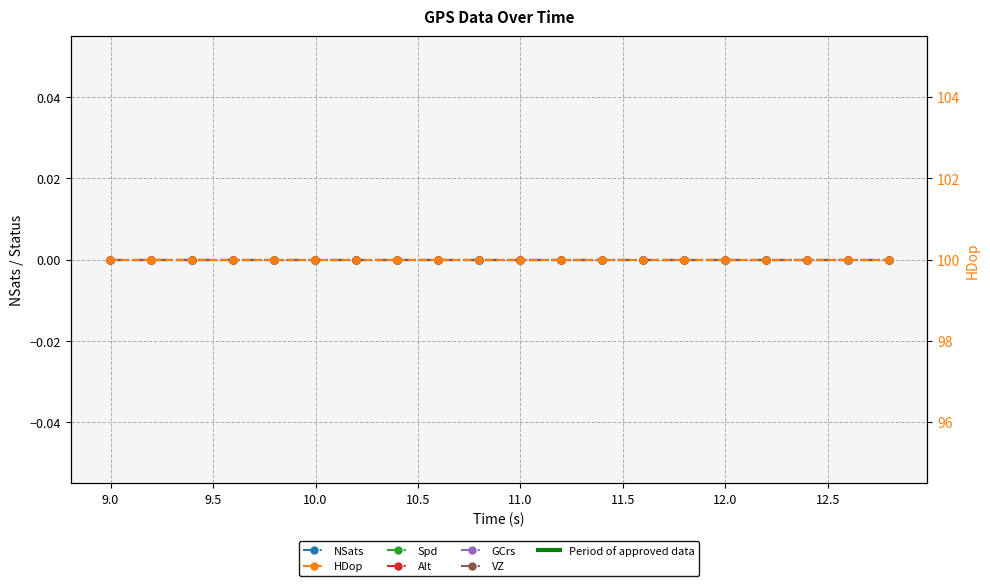

Is the value of GCrs at 9.5 greater than the value of HDop at 14?

No